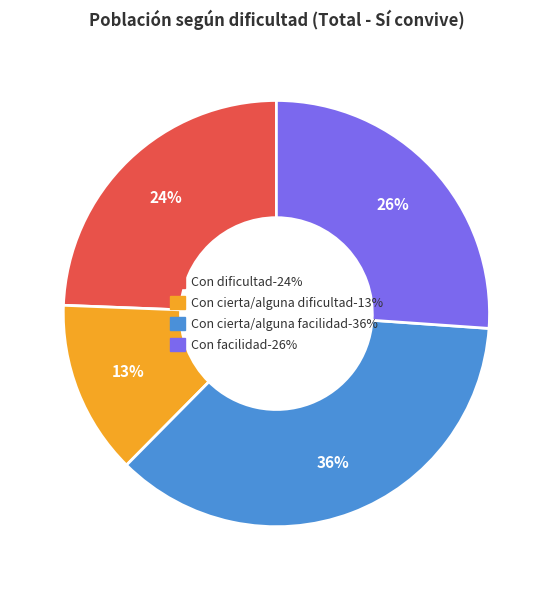

To the nearest percent, what is the difference between the largest and smallest slice percentages?

23%